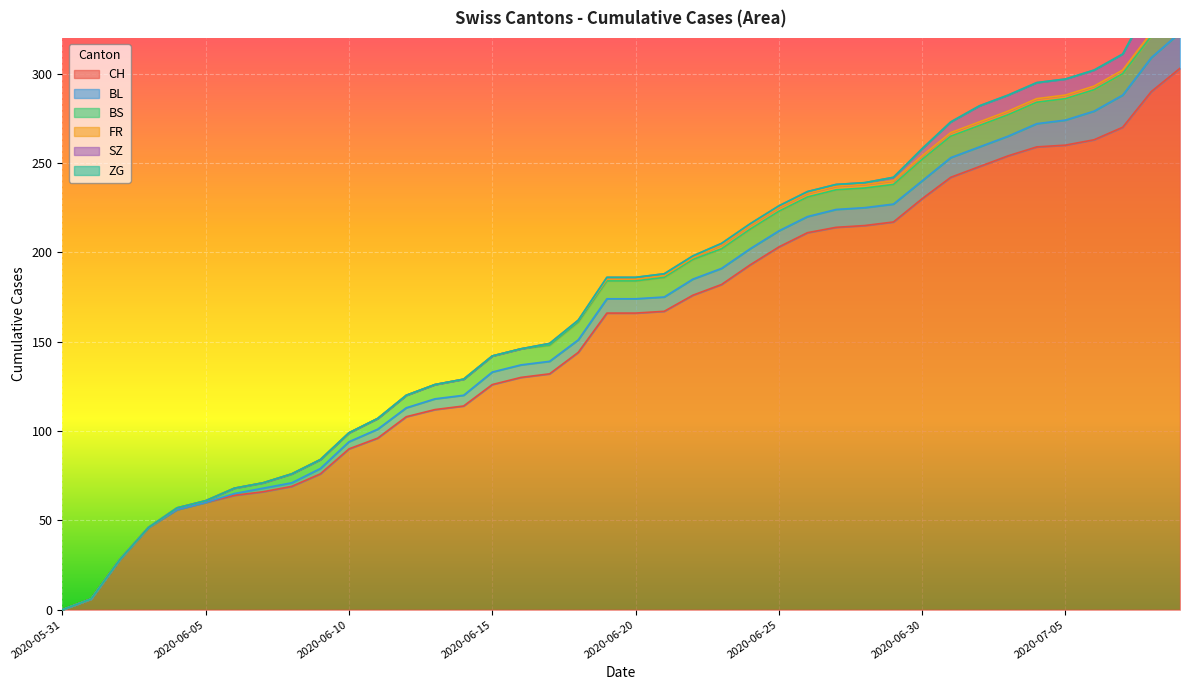

What are all the series names shown in the legend?

CH, BL, BS, FR, SZ, ZG